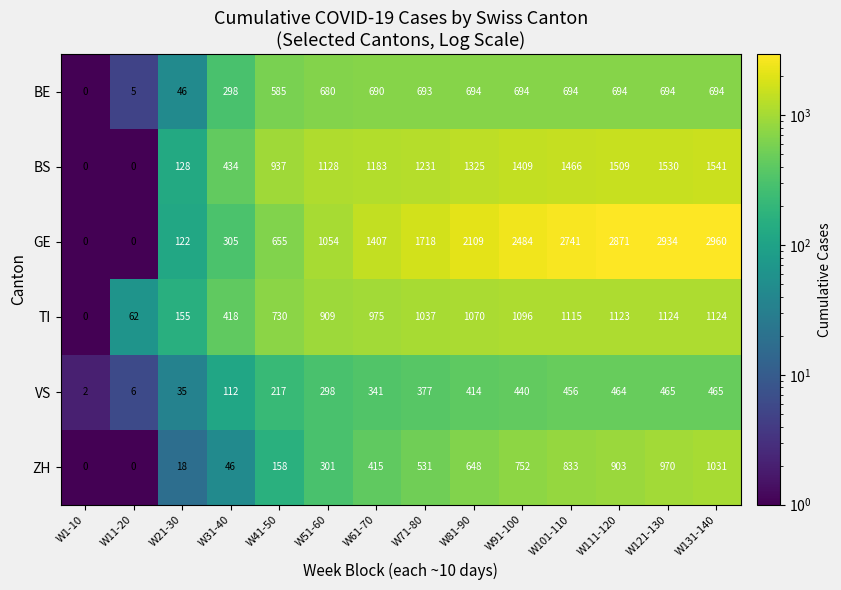

What is the highest value of the GE series?

2960